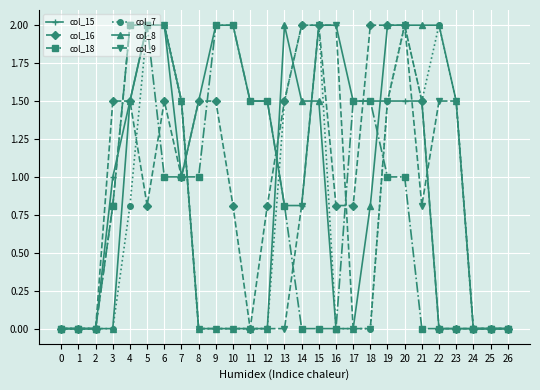

Is the value of col_18 at 13 greater than the value of col_9 at 5?

No